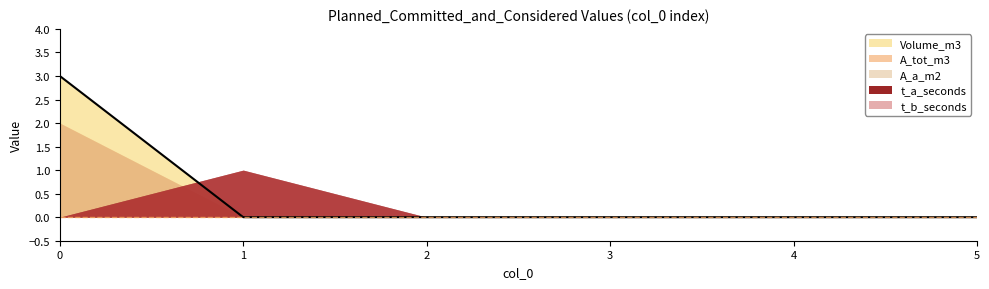

How many categories are shown in the chart?

6